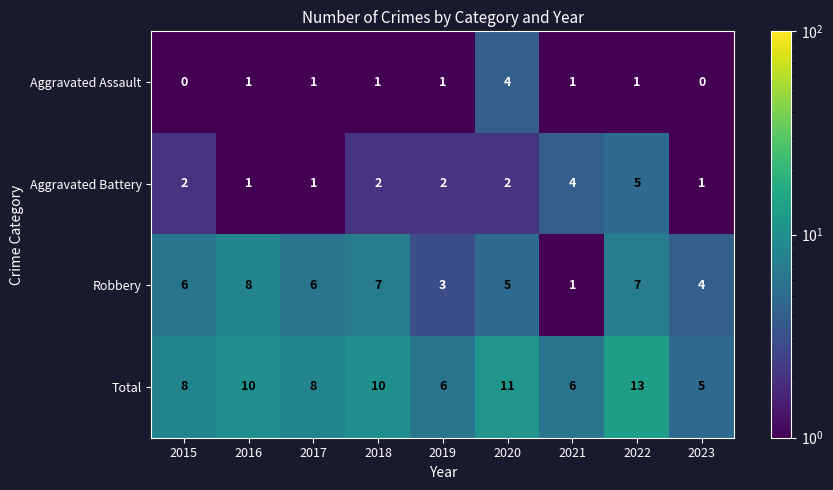

At which label does Total reach its minimum?

2023